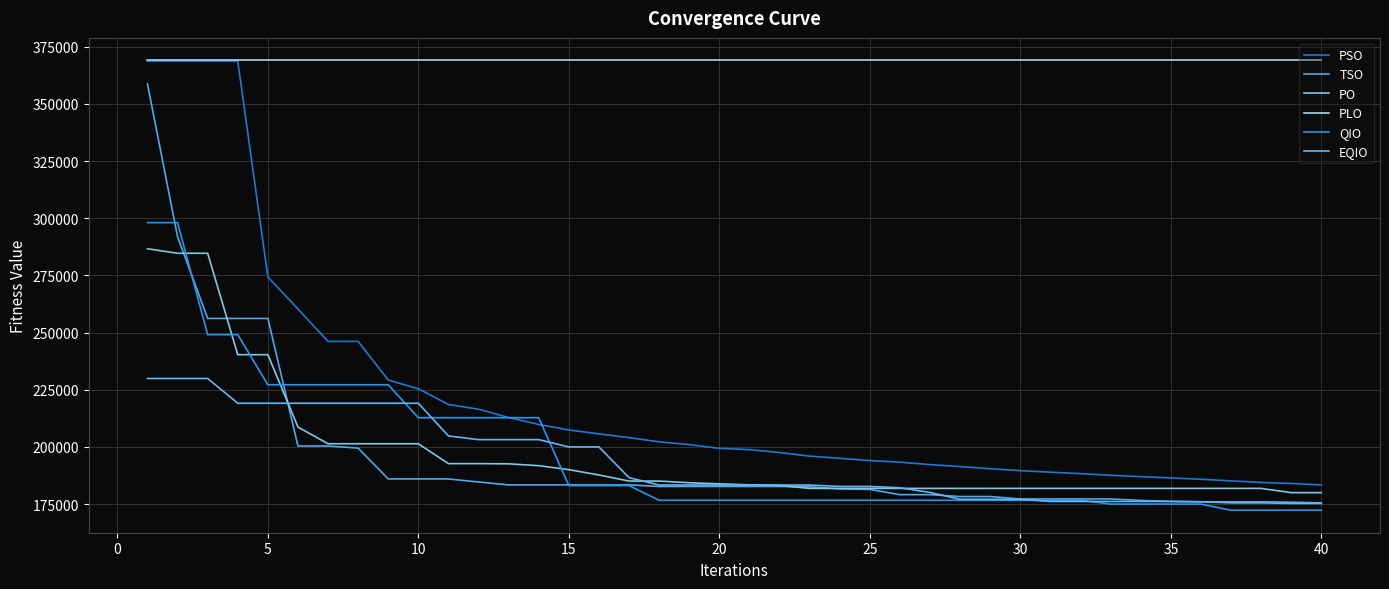

How many lines are shown in the chart?

6